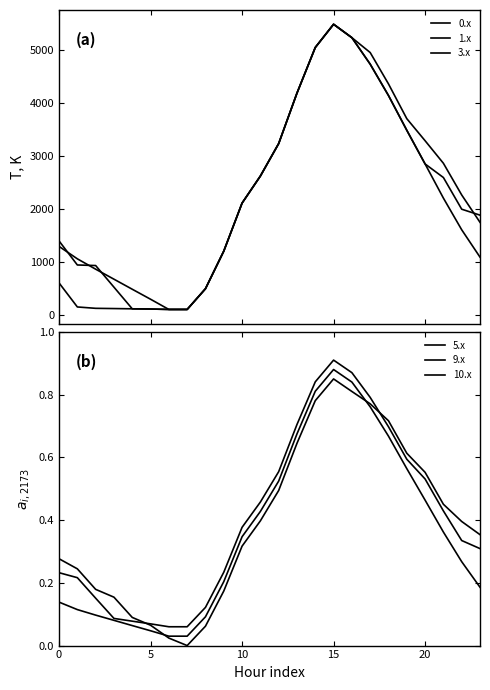

Reading left to right, list all the values displayed in this chart.

0.x: 1403.7	949.7	939.2	530.8	121.8	118.0	109.9	109.9	501.2	1210.9	2118.0	2628.8	3242.0	4195.1	5056.7	5495.3	5241.9	4742.0	4149.4	3493.6	2857.4	2601.3	2003.0	1890.6
1.x: 611.0	157.0	131.2	126.7	121.8	118.0	109.9	109.9	501.2	1210.9	2118.0	2628.8	3242.0	4195.1	5056.7	5495.3	5241.9	4742.0	4149.4	3493.6	2857.4	2212.6	1614.3	1097.8
3.x: 1300.7	1065.8	870.5	681.3	491.5	302.9	109.9	109.9	501.2	1210.9	2118.0	2628.8	3242.0	4195.1	5056.7	5495.3	5241.9	4961.2	4368.6	3712.8	3295.8	2870.2	2271.9	1755.4
5.x: 0.3	0.2	0.2	0.2	0.1	0.1	0.0	0.0	0.1	0.2	0.3	0.4	0.5	0.6	0.8	0.8	0.8	0.8	0.7	0.6	0.6	0.5	0.4	0.4
9.x: 0.1	0.1	0.1	0.1	0.1	0.0	0.0	0.0	0.1	0.2	0.3	0.4	0.5	0.7	0.8	0.9	0.8	0.8	0.7	0.6	0.5	0.4	0.3	0.2
10.x: 0.2	0.2	0.2	0.1	0.1	0.1	0.1	0.1	0.1	0.2	0.4	0.5	0.6	0.7	0.8	0.9	0.9	0.8	0.7	0.6	0.5	0.4	0.3	0.3